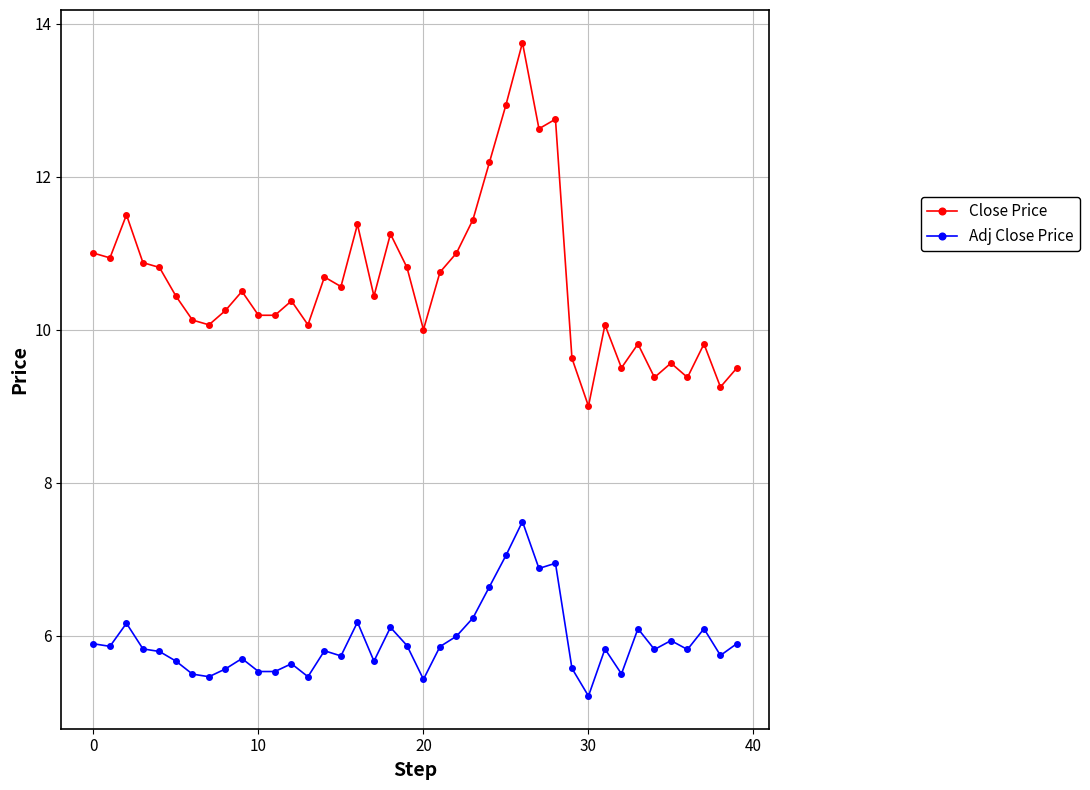

What are all the series names shown in the legend?

Close Price, Adj Close Price